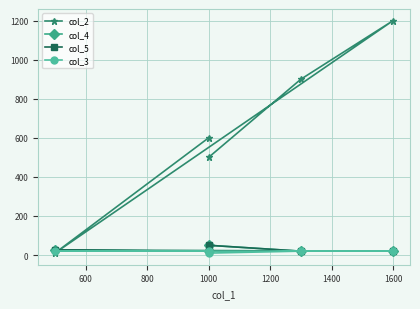

Which series has the largest total across all categories?

col_2